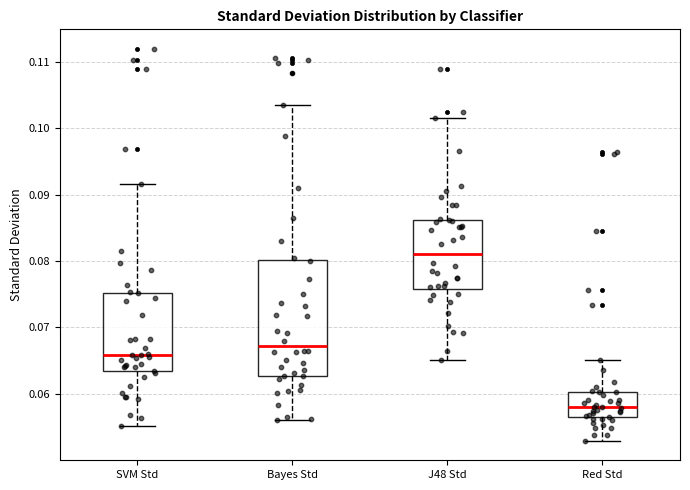

Which box has the lowest median line?

Red Std